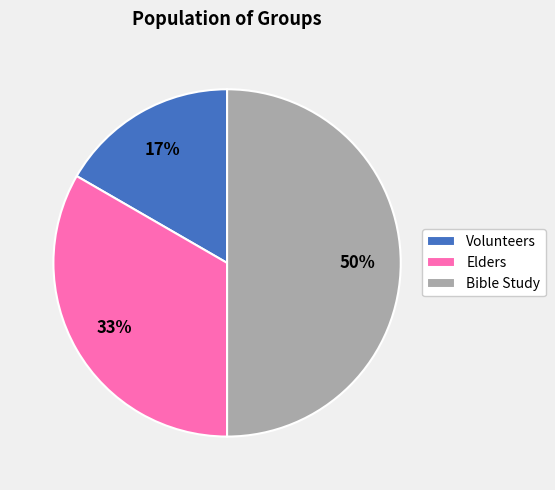

Does Elders represent more than half of the total?

No